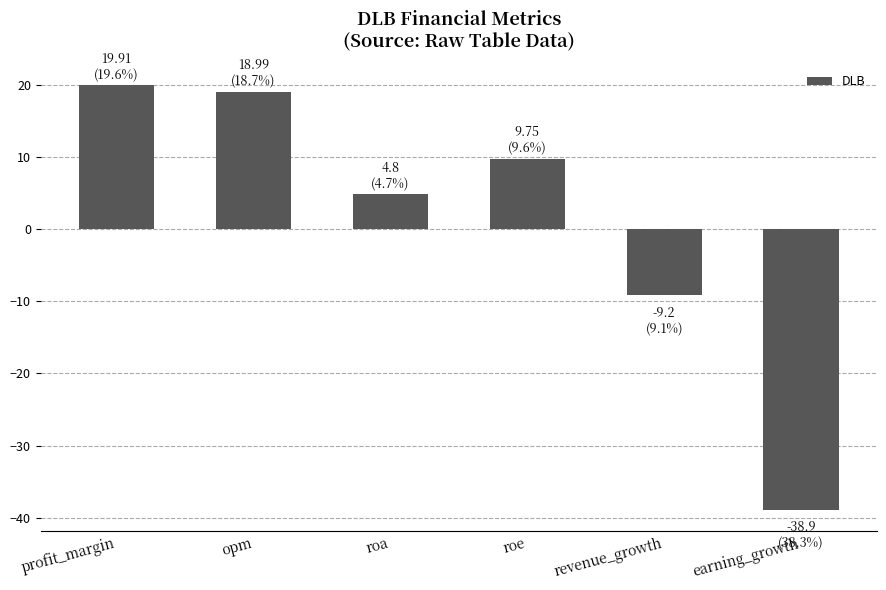

Is it true that the value at roe is 2.2?

False